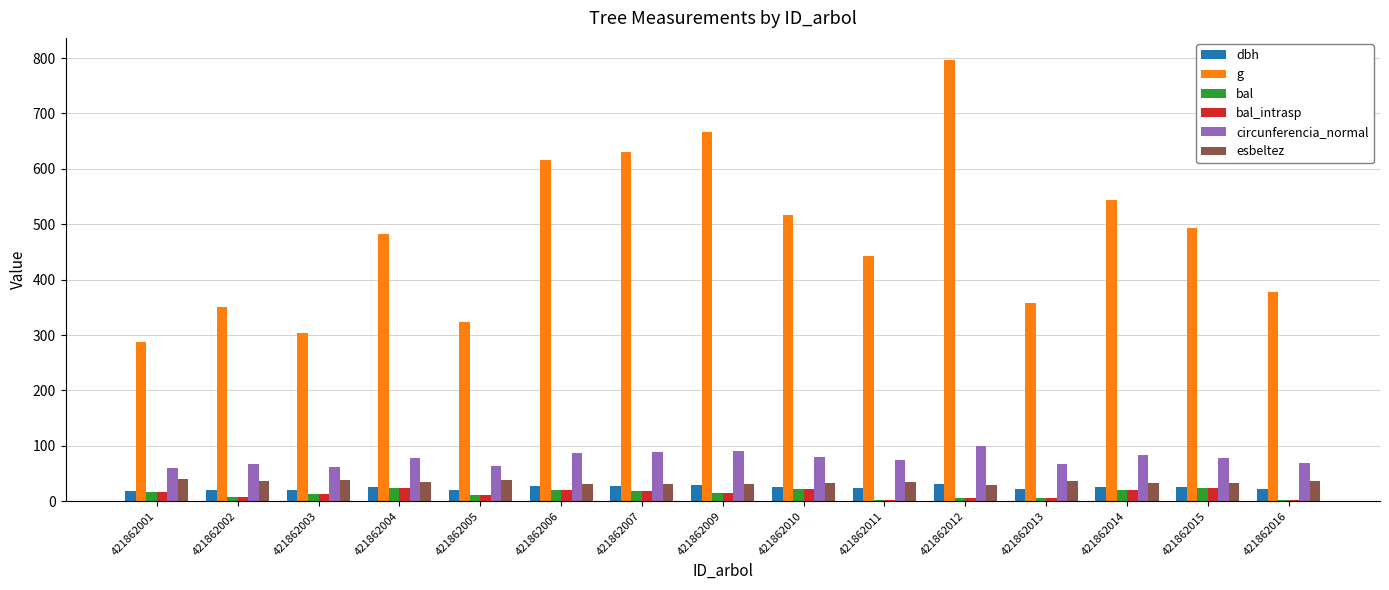

What is the sum of all esbeltez values?

517.0